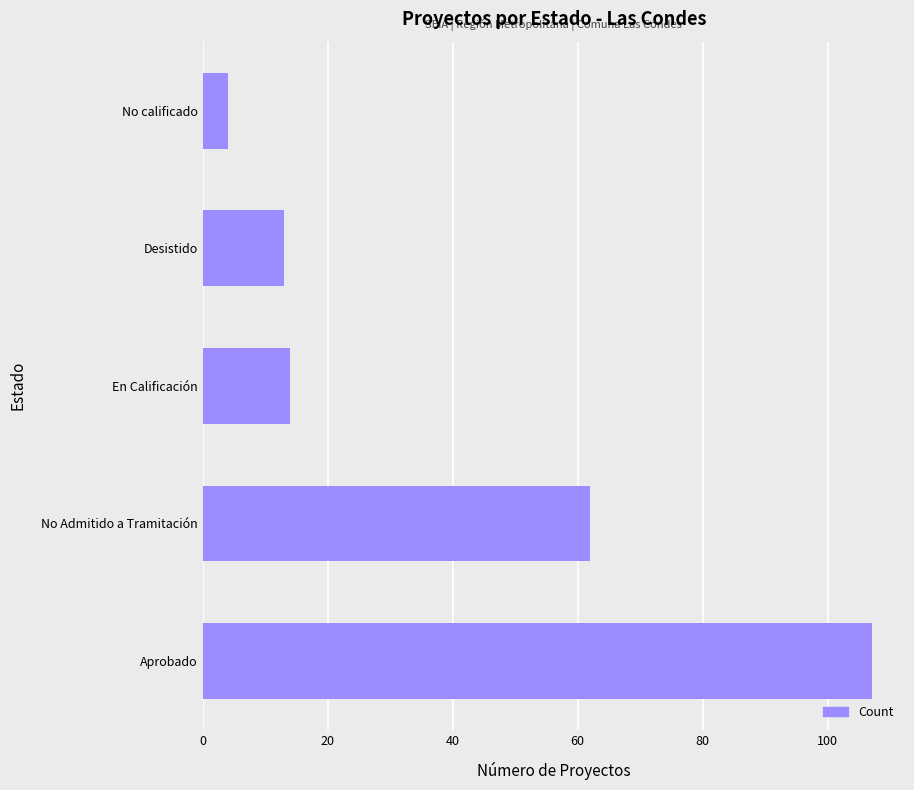

What is the difference between the maximum and minimum values?

103